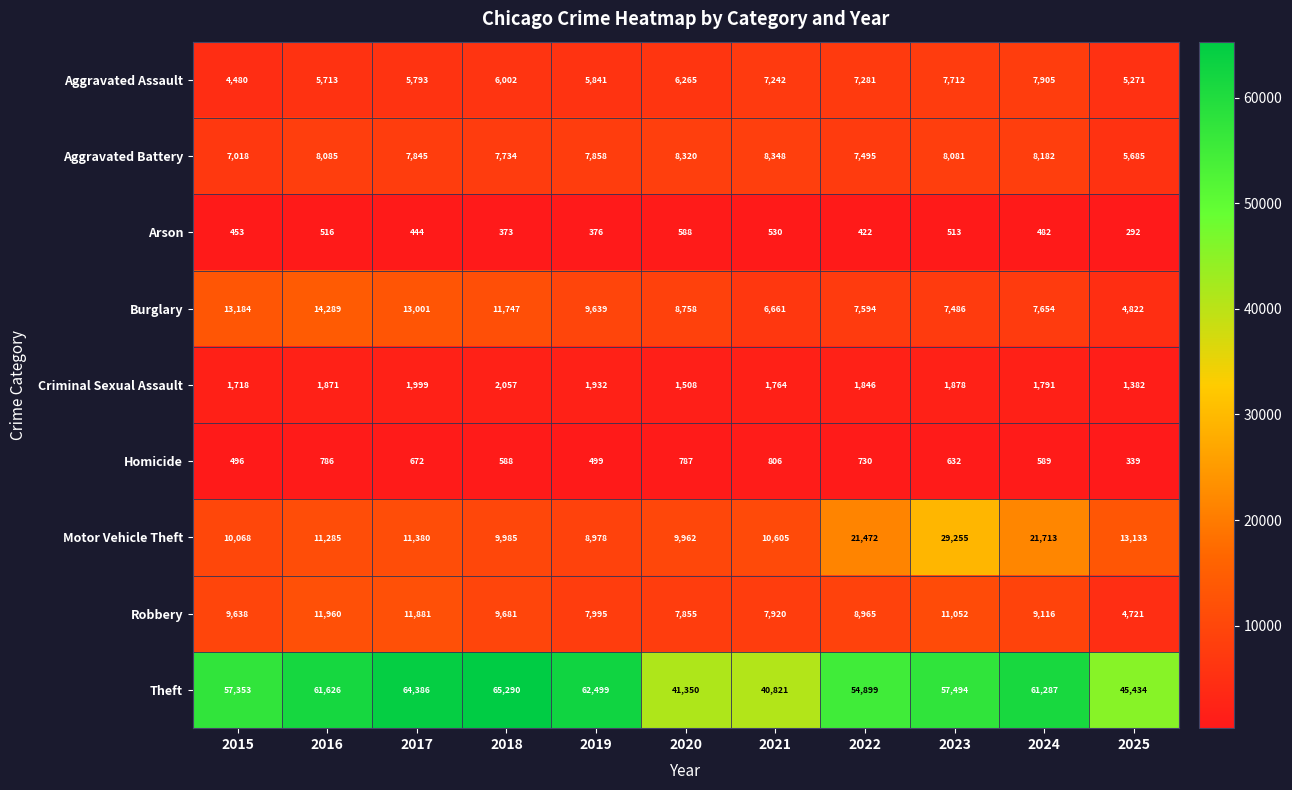

Which series has the widest spread of values?

Theft